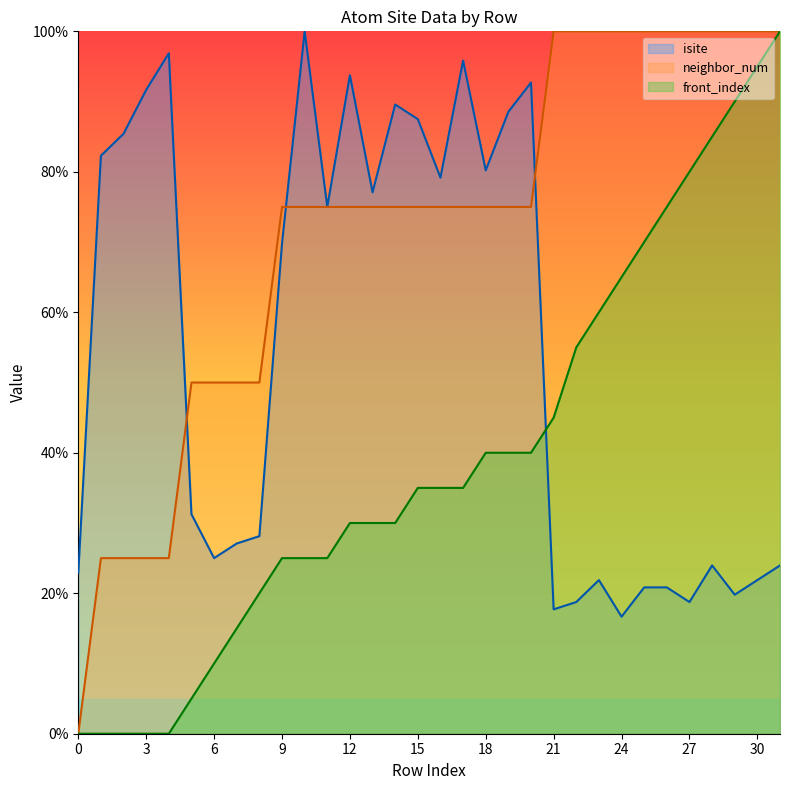

Reading right to left, list all the values displayed in this chart.

isite: 24.0	21.9	19.8	24.0	18.8	20.8	20.8	16.7	21.9	18.8	17.7	92.7	88.5	80.2	95.8	79.2	87.5	89.6	77.1	93.8	75.0	100.0	69.8	28.1	27.1	25.0	31.2	96.9	91.7	85.4	82.3	22.9
neighbor_num: 100.0	100.0	100.0	100.0	100.0	100.0	100.0	100.0	100.0	100.0	100.0	75.0	75.0	75.0	75.0	75.0	75.0	75.0	75.0	75.0	75.0	75.0	75.0	50.0	50.0	50.0	50.0	25.0	25.0	25.0	25.0	0.0
front_index: 100.0	95.0	90.0	85.0	80.0	75.0	70.0	65.0	60.0	55.0	45.0	40.0	40.0	40.0	35.0	35.0	35.0	30.0	30.0	30.0	25.0	25.0	25.0	20.0	15.0	10.0	5.0	0.0	0.0	0.0	0.0	0.0